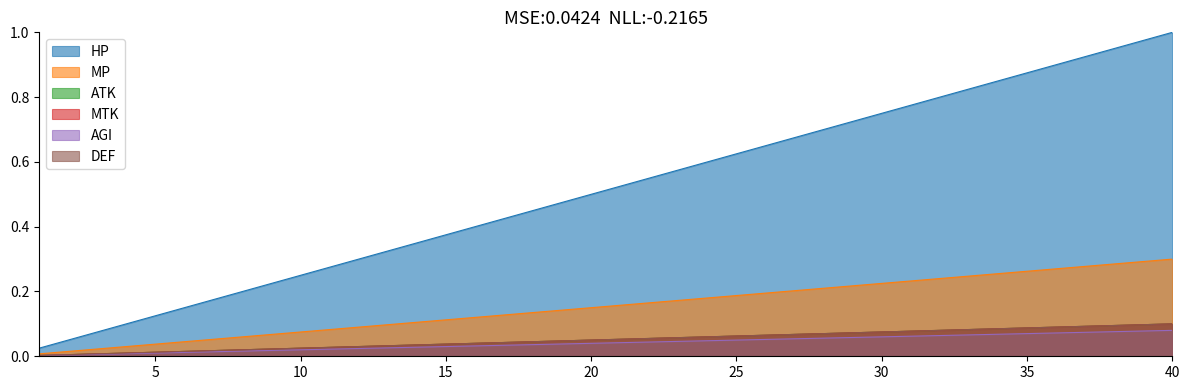

The value of DEF at 14 is 0.1. True or false?

False